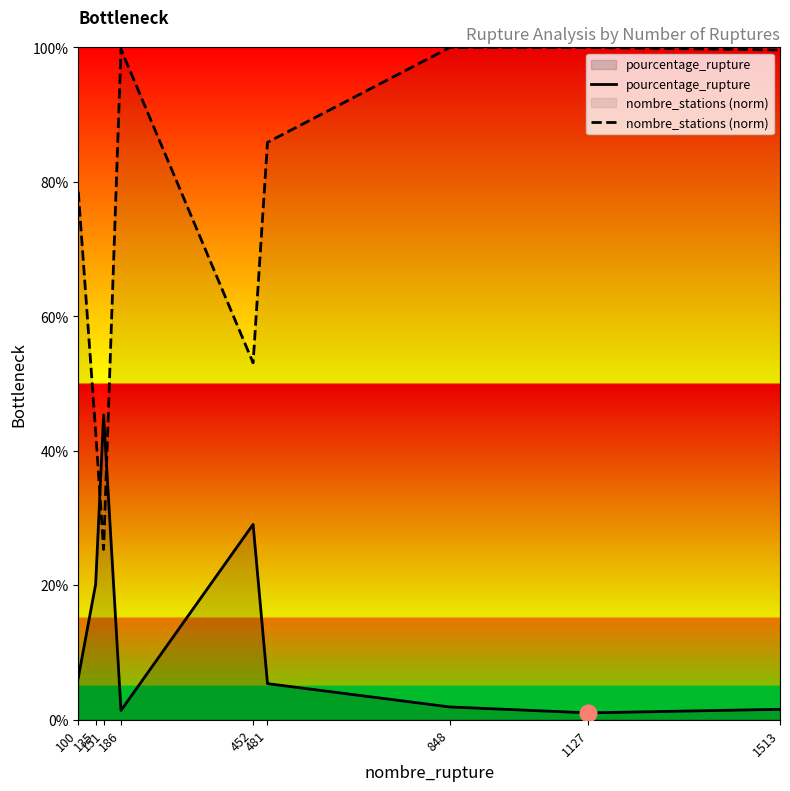

Which category has the lowest value in the pourcentage_rupture series?

1127